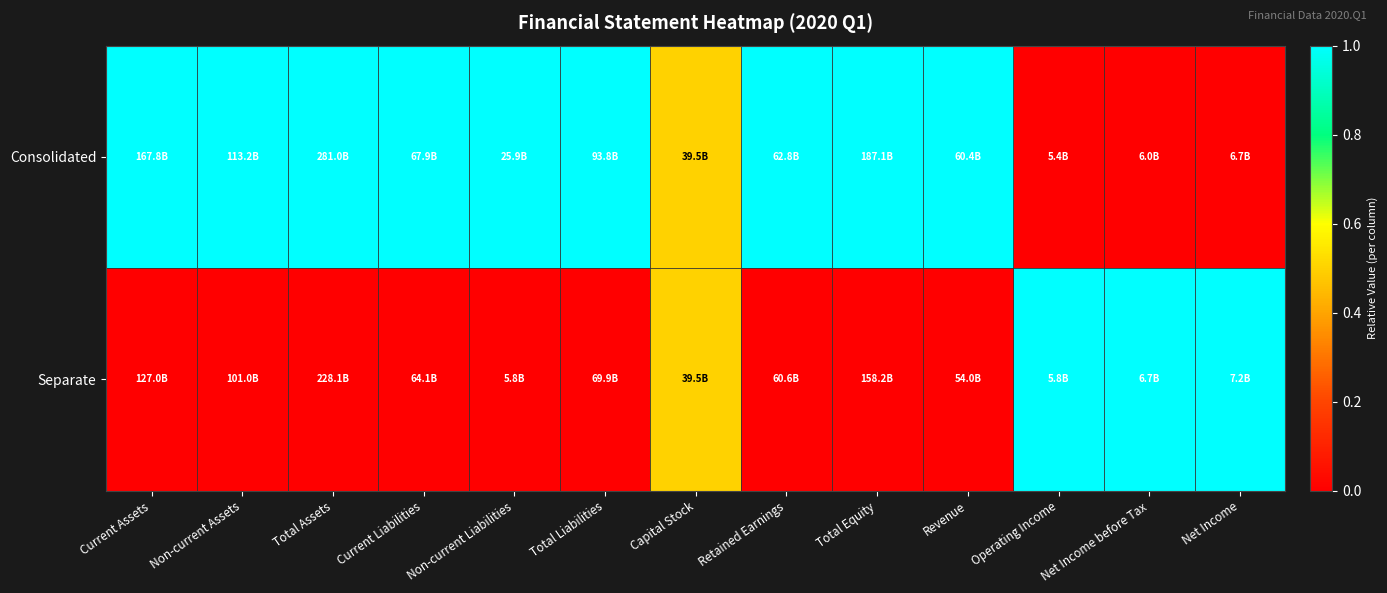

Count the number of categories in the chart.

13